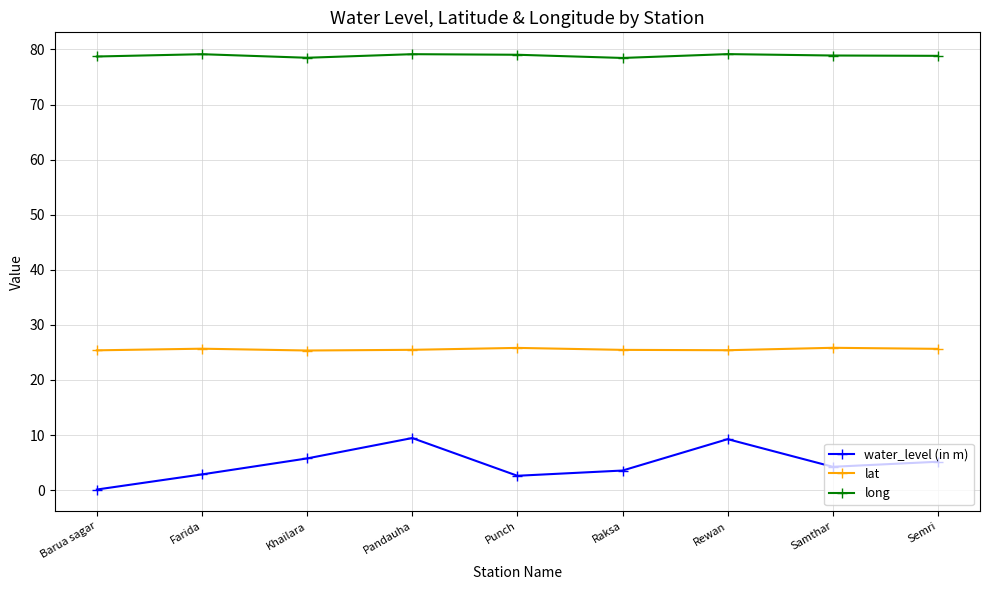

What is the greatest value displayed?

79.2